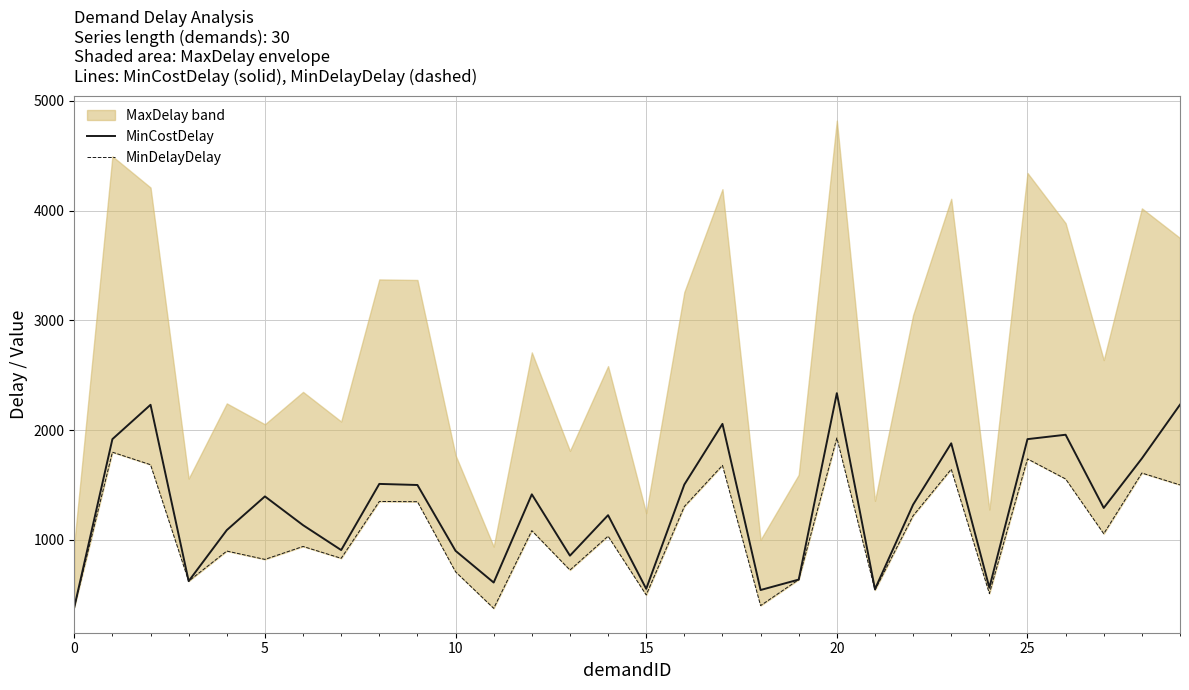

The value of MinCostDelay at 15 is 553. True or false?

True